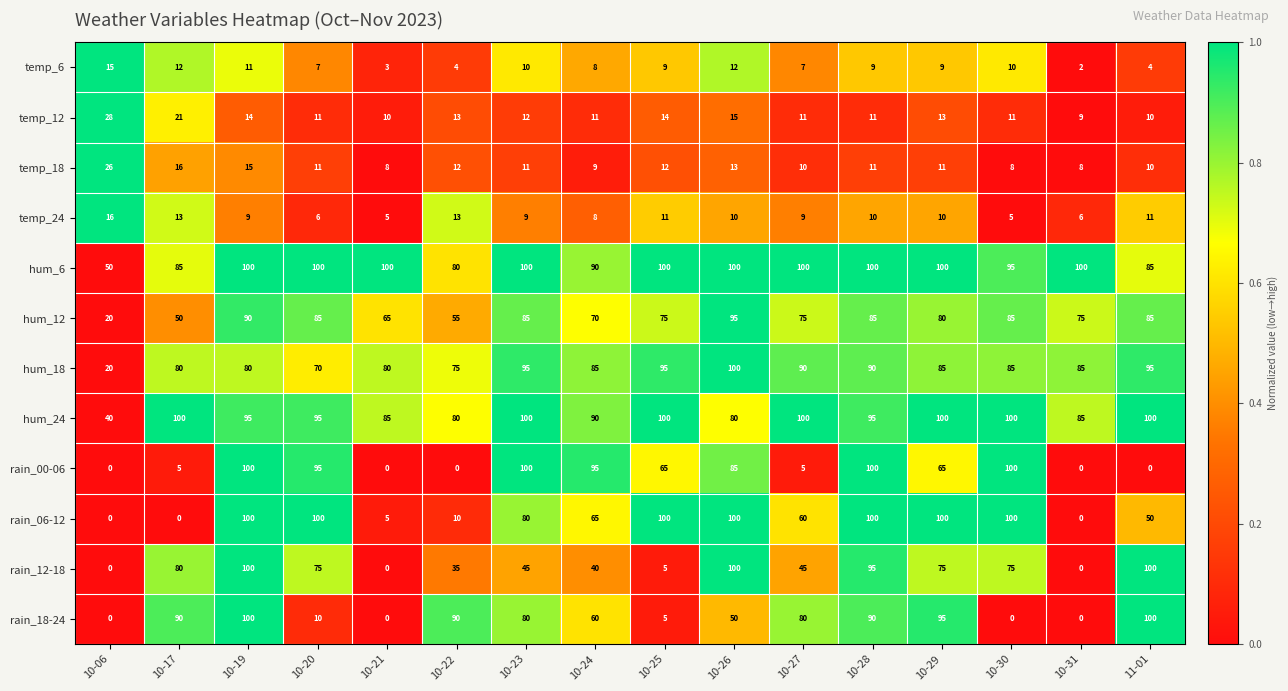

What is the maximum value for rain_18-24?

100